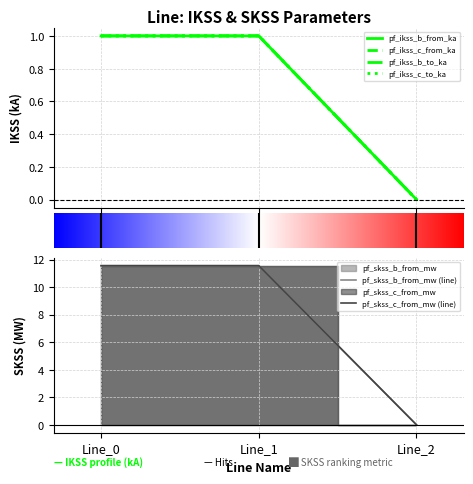

Which series has the largest total across all categories?

pf_skss_b_from_mw